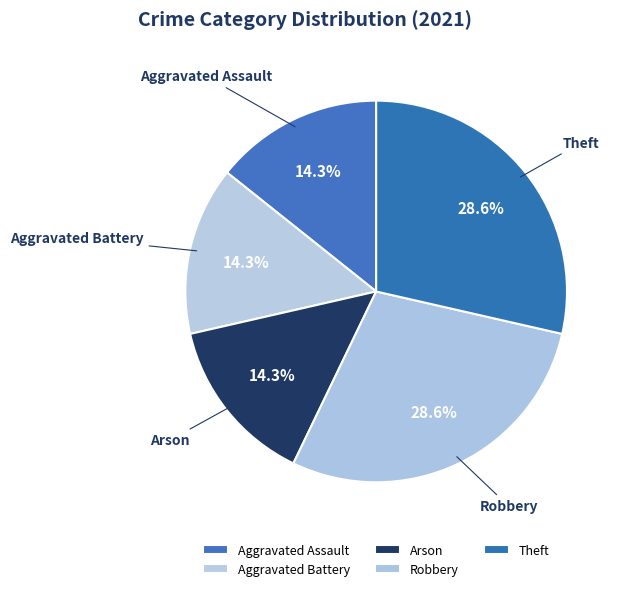

True or false: Aggravated Battery accounts for 26% of the total.

False